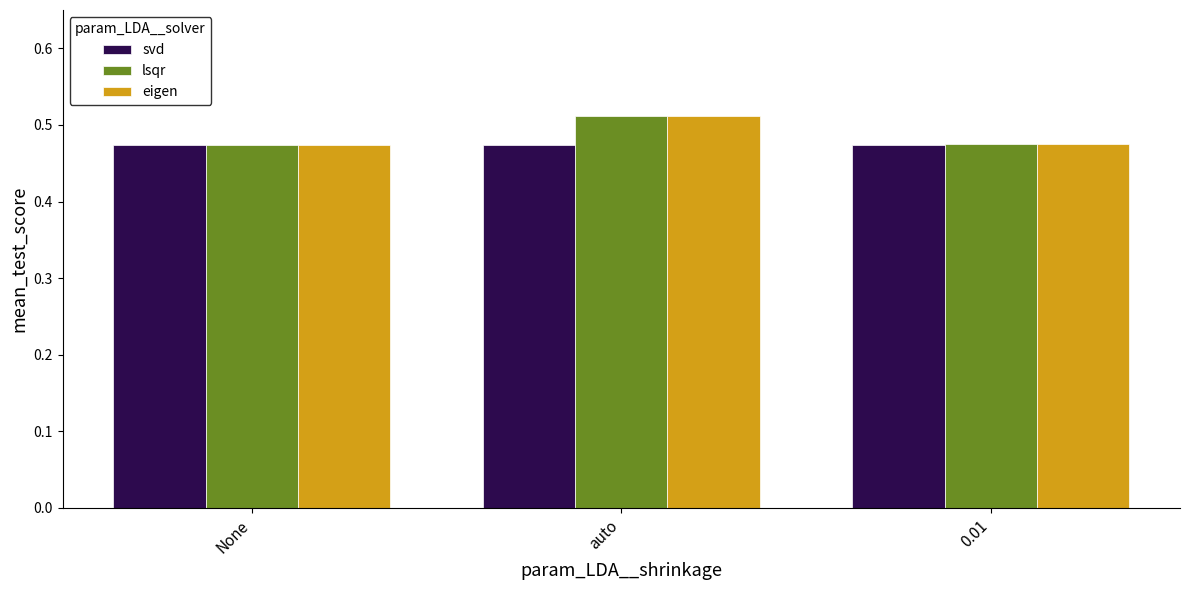

Count the lsqr values in the range 0 to 1.

3